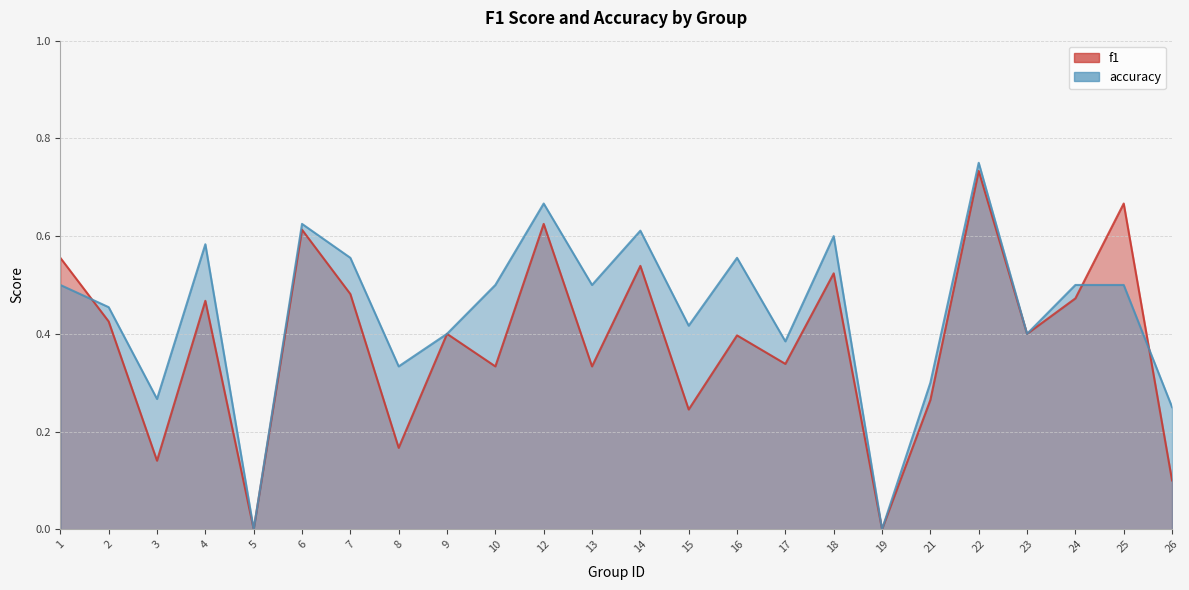

Where do accuracy and f1 first cross each other?

1 and 2